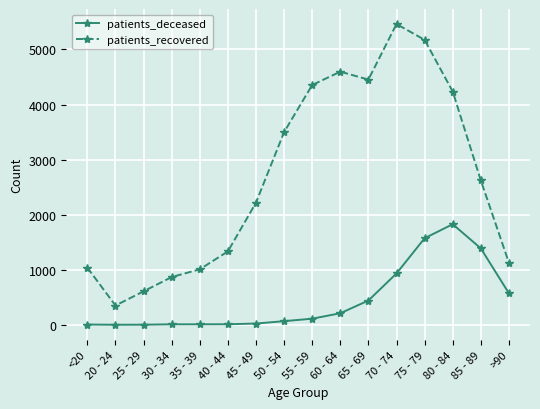

At 55 - 59, list the series in order from smallest to largest.

patients_deceased, patients_recovered